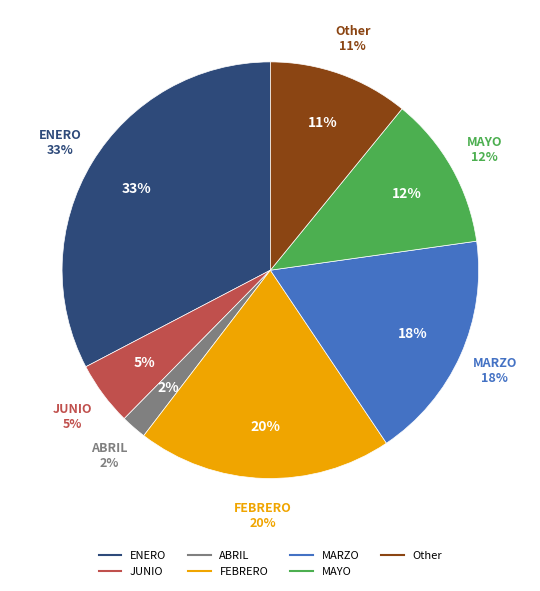

What is the change in value from MAYO to Other?

-1